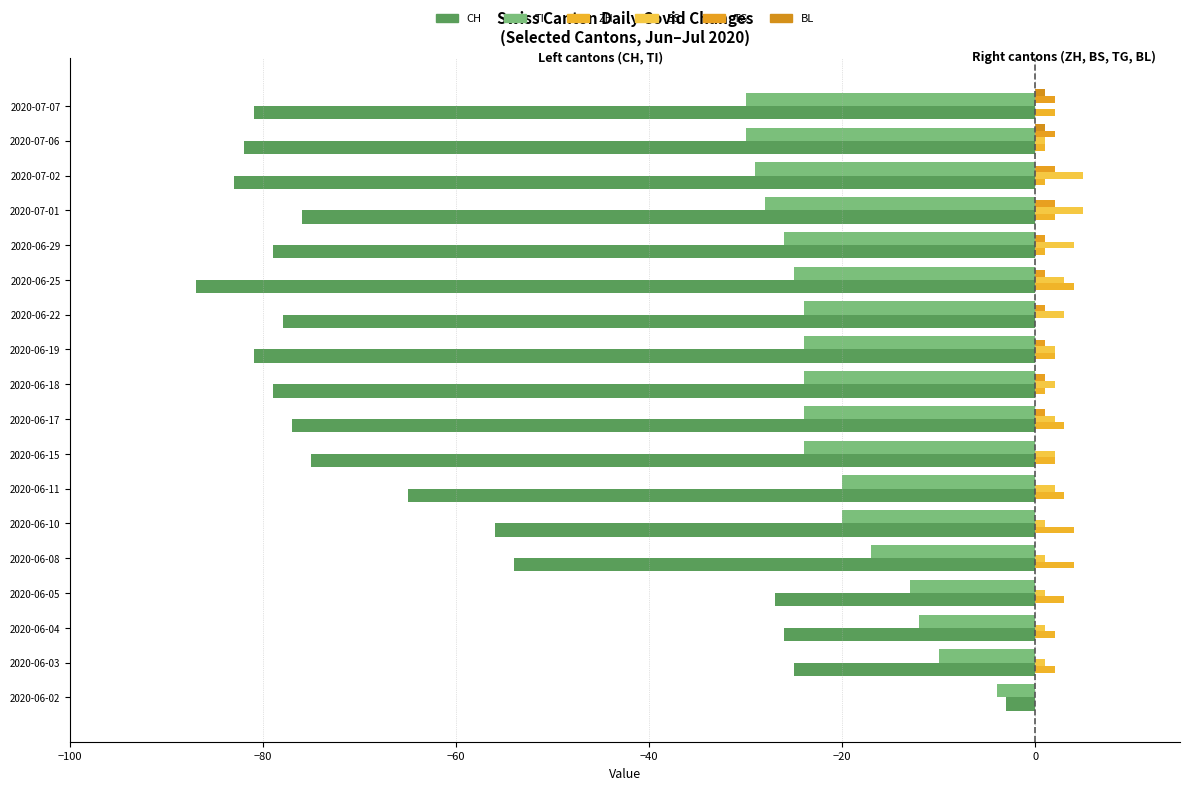

How many values in the CH series exceed -76?

8